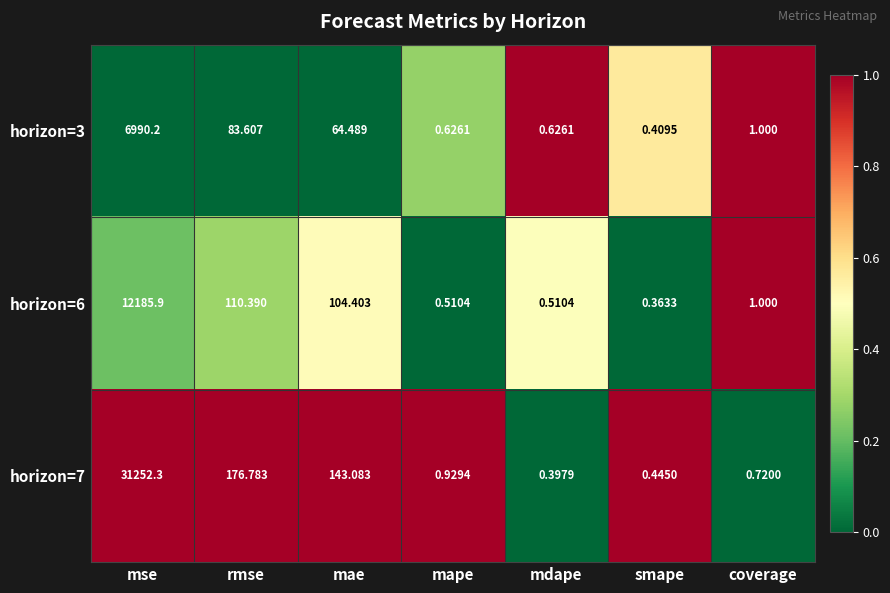

At which label does horizon=6 first exceed 1?

mse